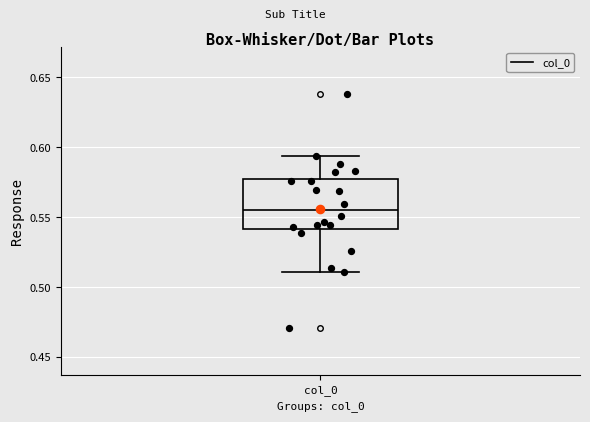

Read this box plot against the y-axis: the position of the median line, the range covered by the box, and the ends of both whiskers. The values are not printed on the chart, so give them approximately, as read against the axis.

median 0.555, box 0.540 to 0.575, whiskers 0.510 to 0.595